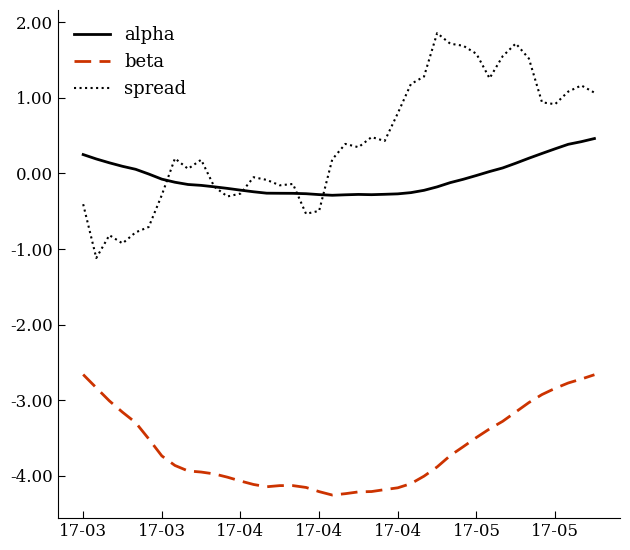

Which series has the widest spread of values?

spread